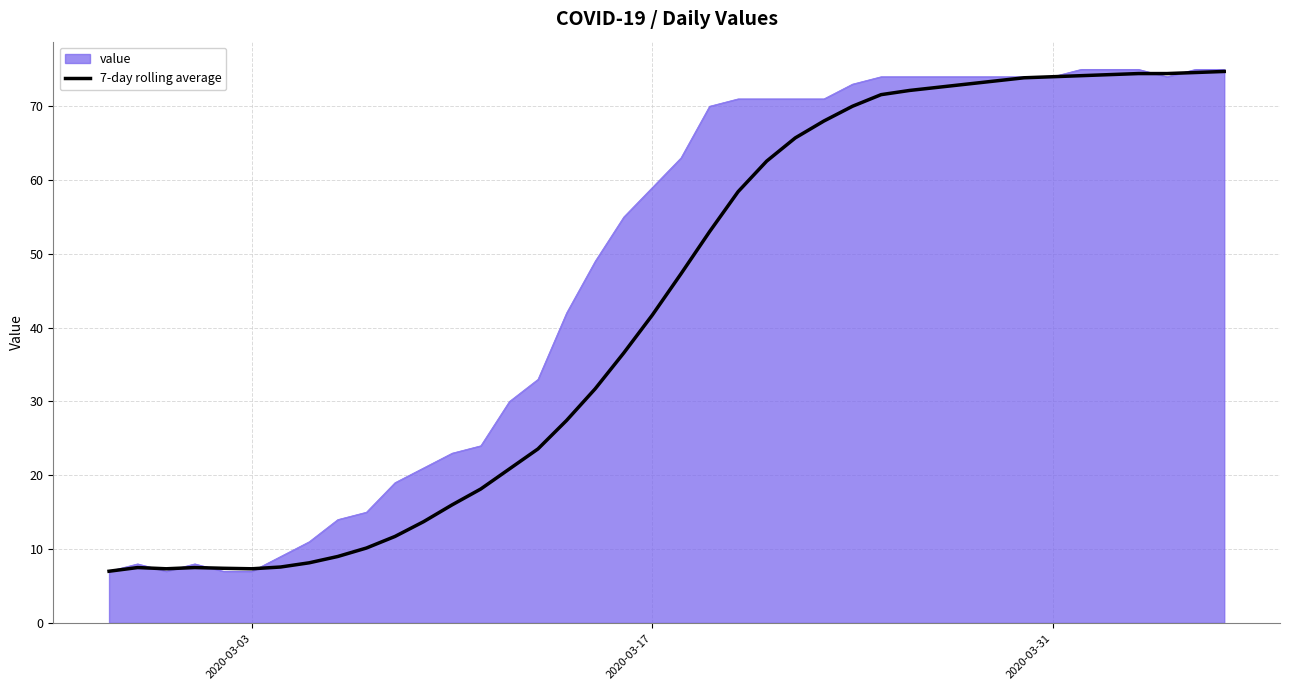

Does the chart display data point markers on the line(s)?

No